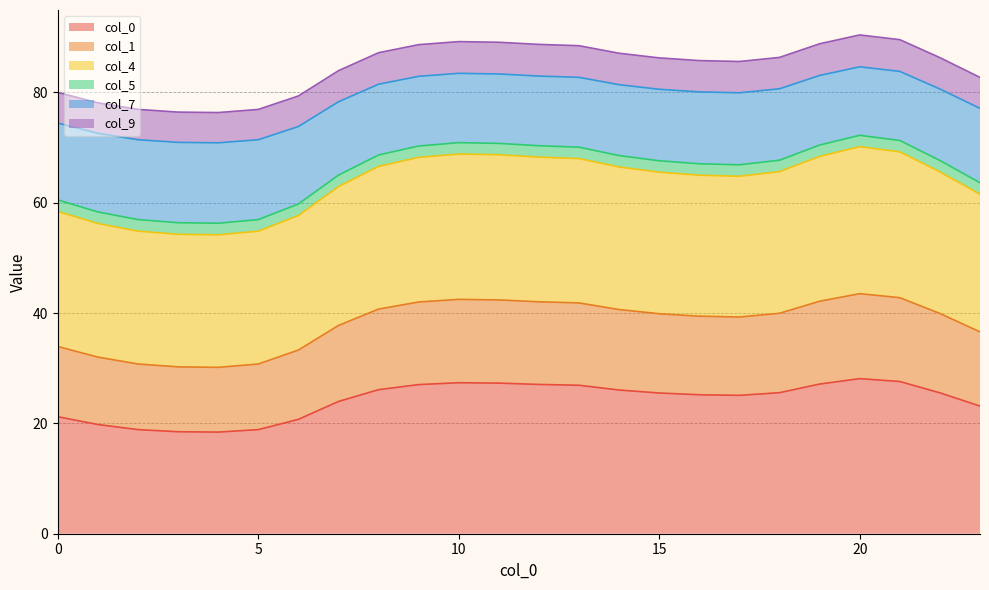

Count the number of data series in this chart.

6